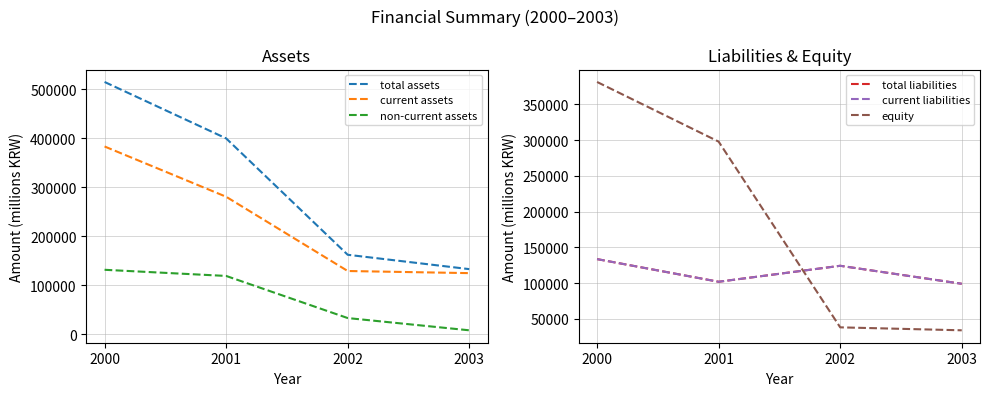

At which label is equity closest to 207729?

2001